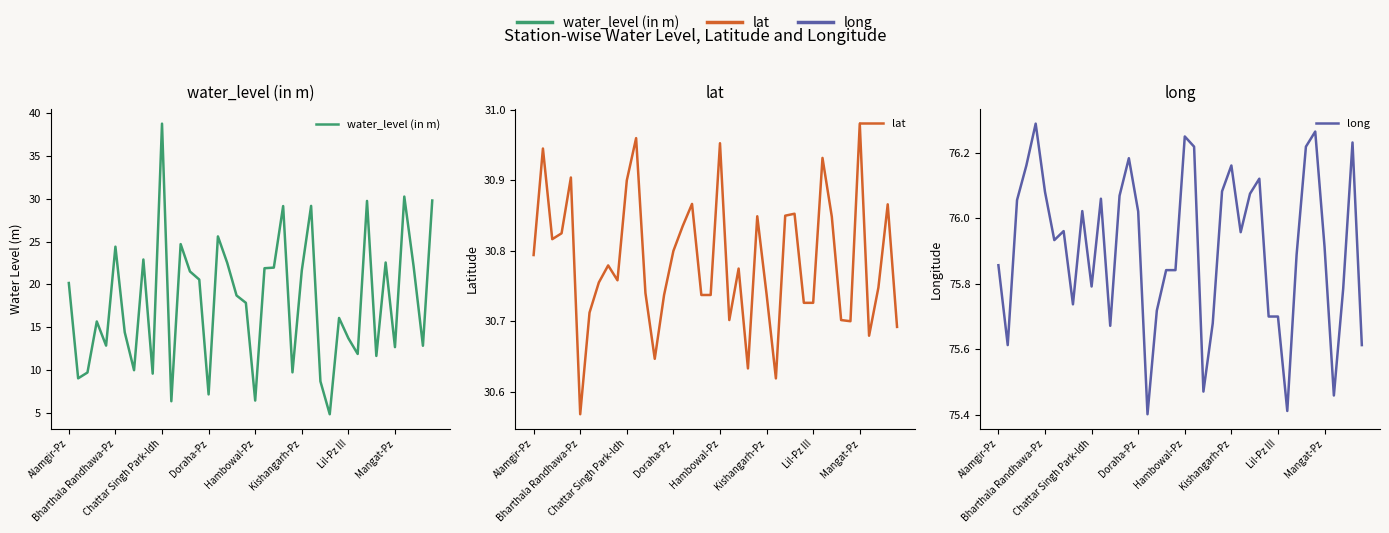

At how many categories does at least one series exceed 67?

40